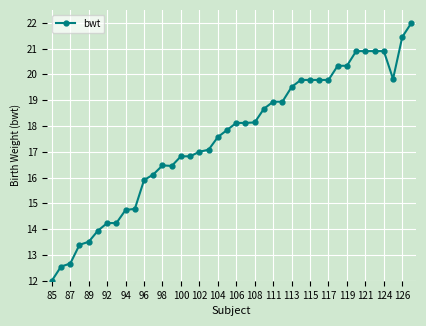

Count the number of values greater than 18.

20